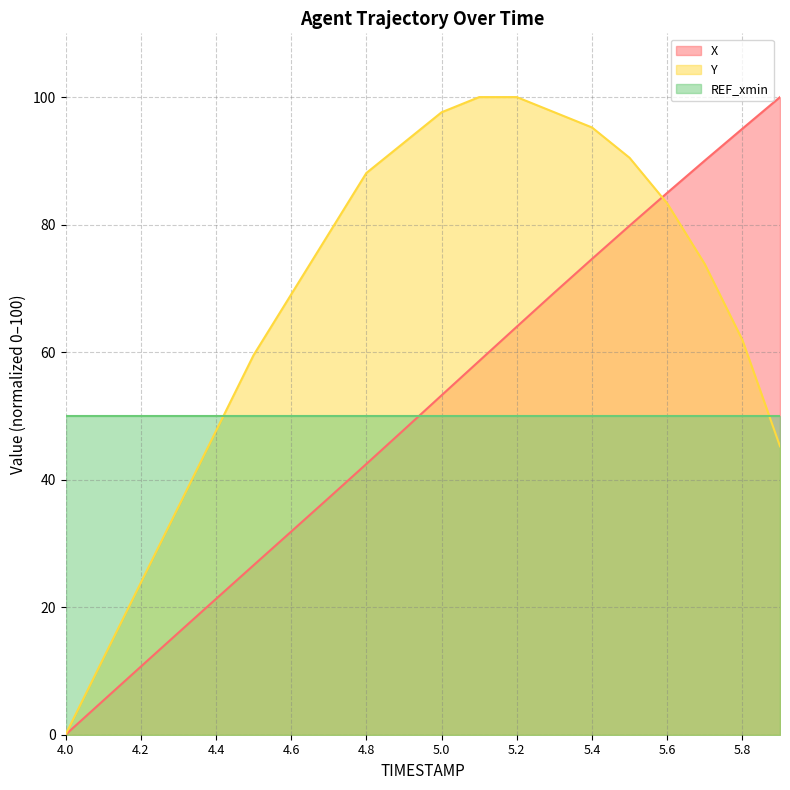

Does the chart have visible grid lines?

Yes